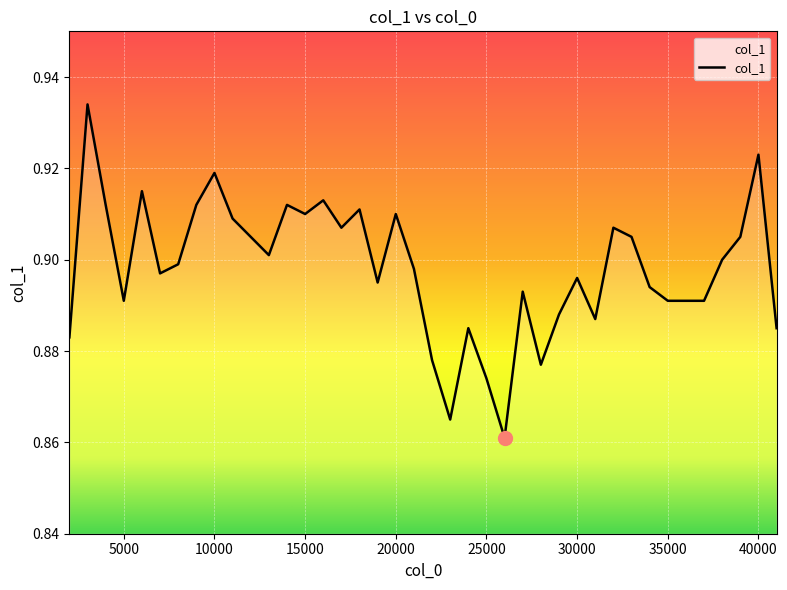

How many lines are shown in the chart?

1